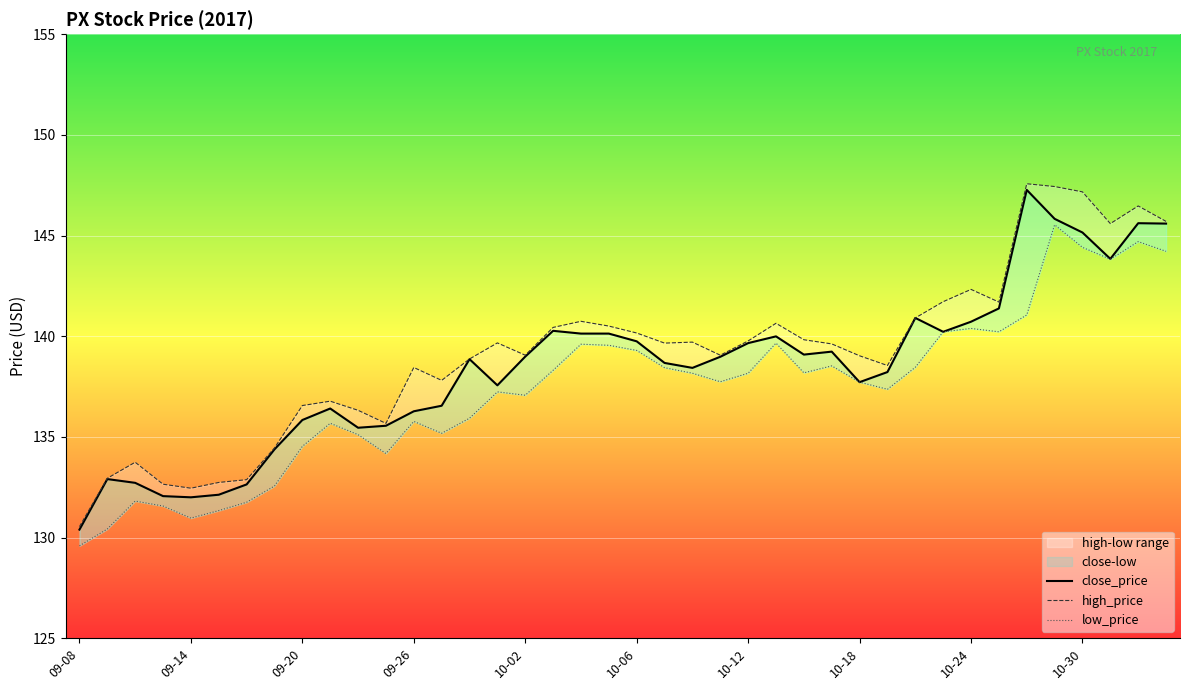

What value does the high_price series have at 21?

139.7